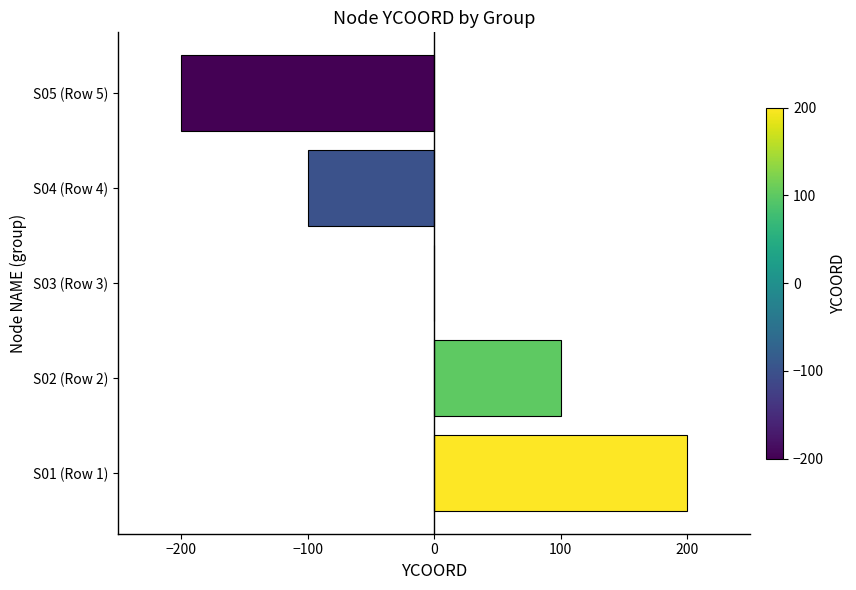

What is the greatest value displayed?

200